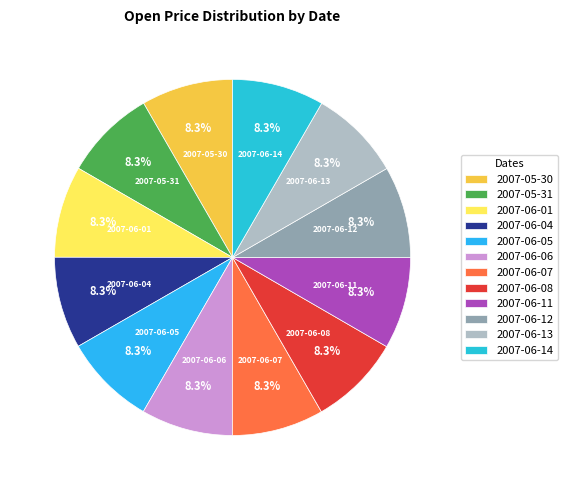

Approximately how many times larger is the value at 2007-06-05 compared to 2007-06-01?

1.0